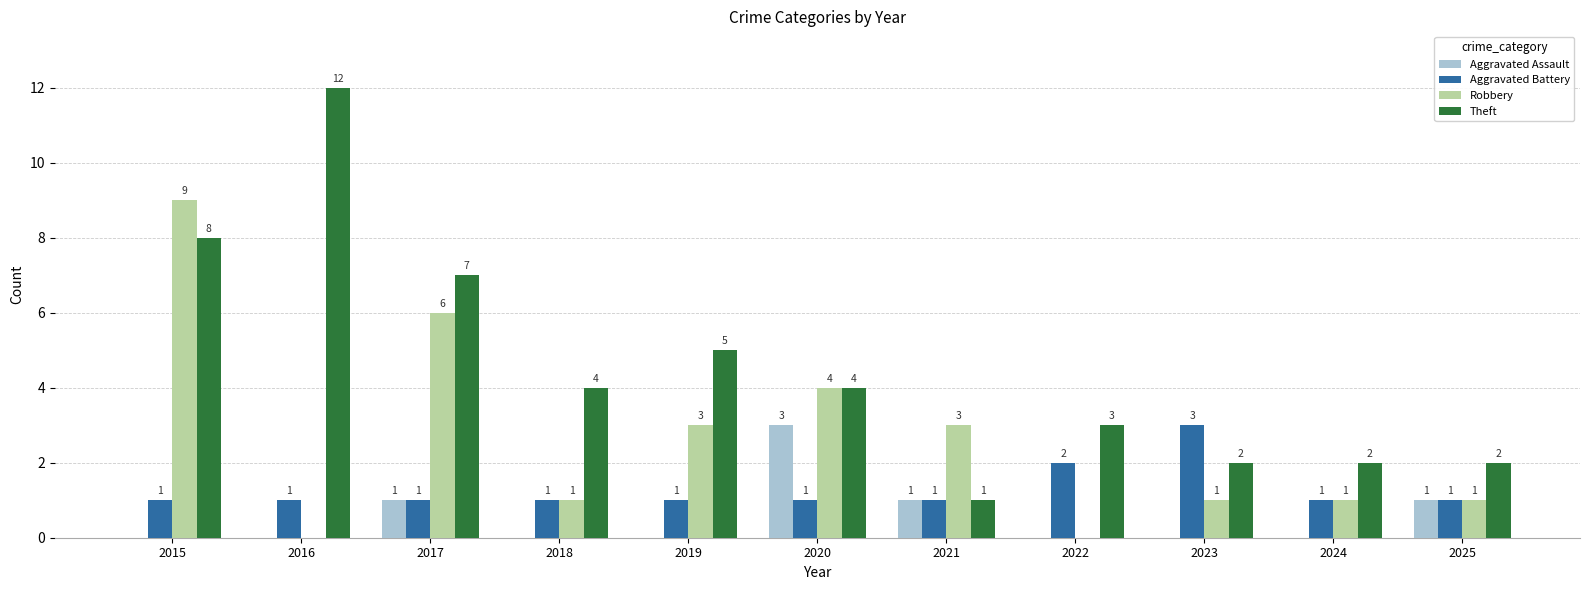

Which series changed the most between 2017 and 2020?

Theft